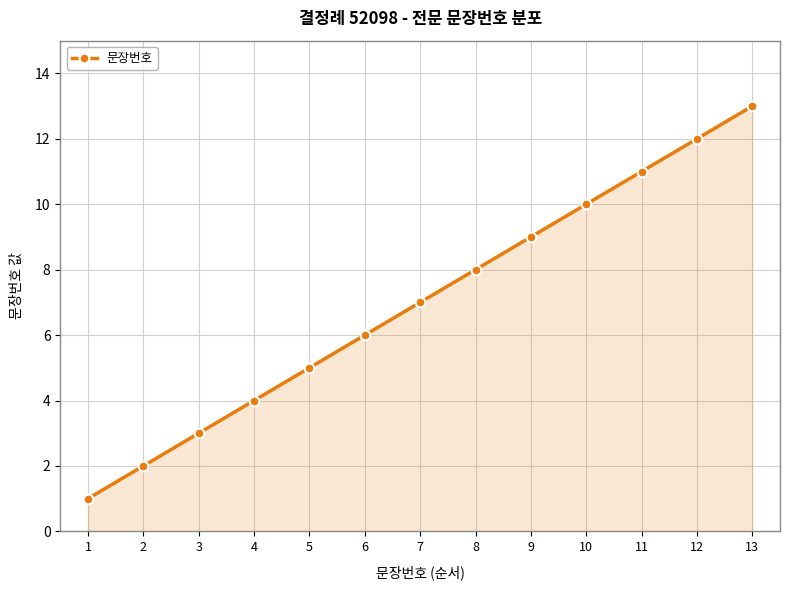

Which category has the lowest value across all series?

1